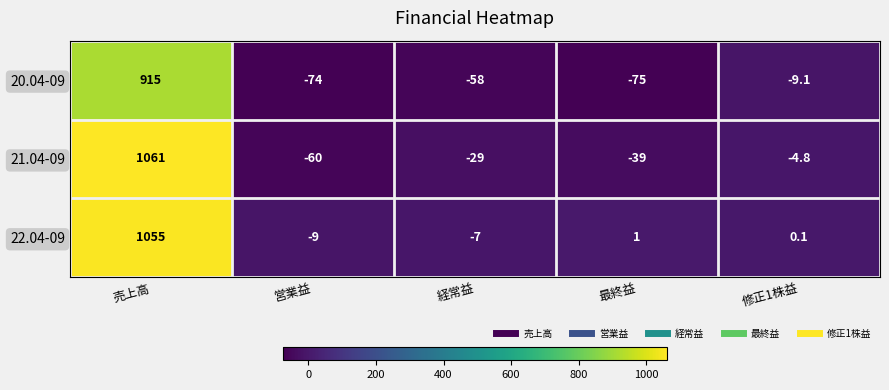

What is the average value of the 20.04-09 series?

139.8